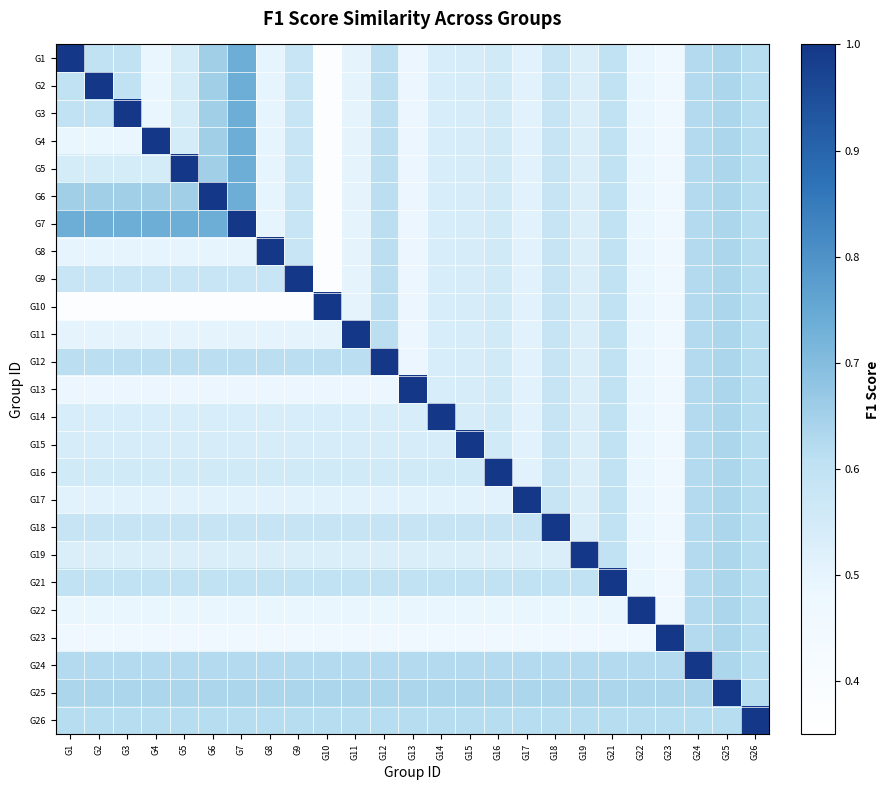

At how many categories does at least one series exceed 0?

25